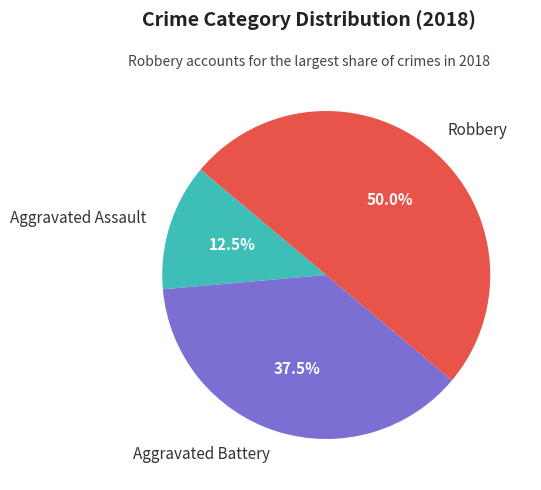

How many slices are in this pie chart?

3